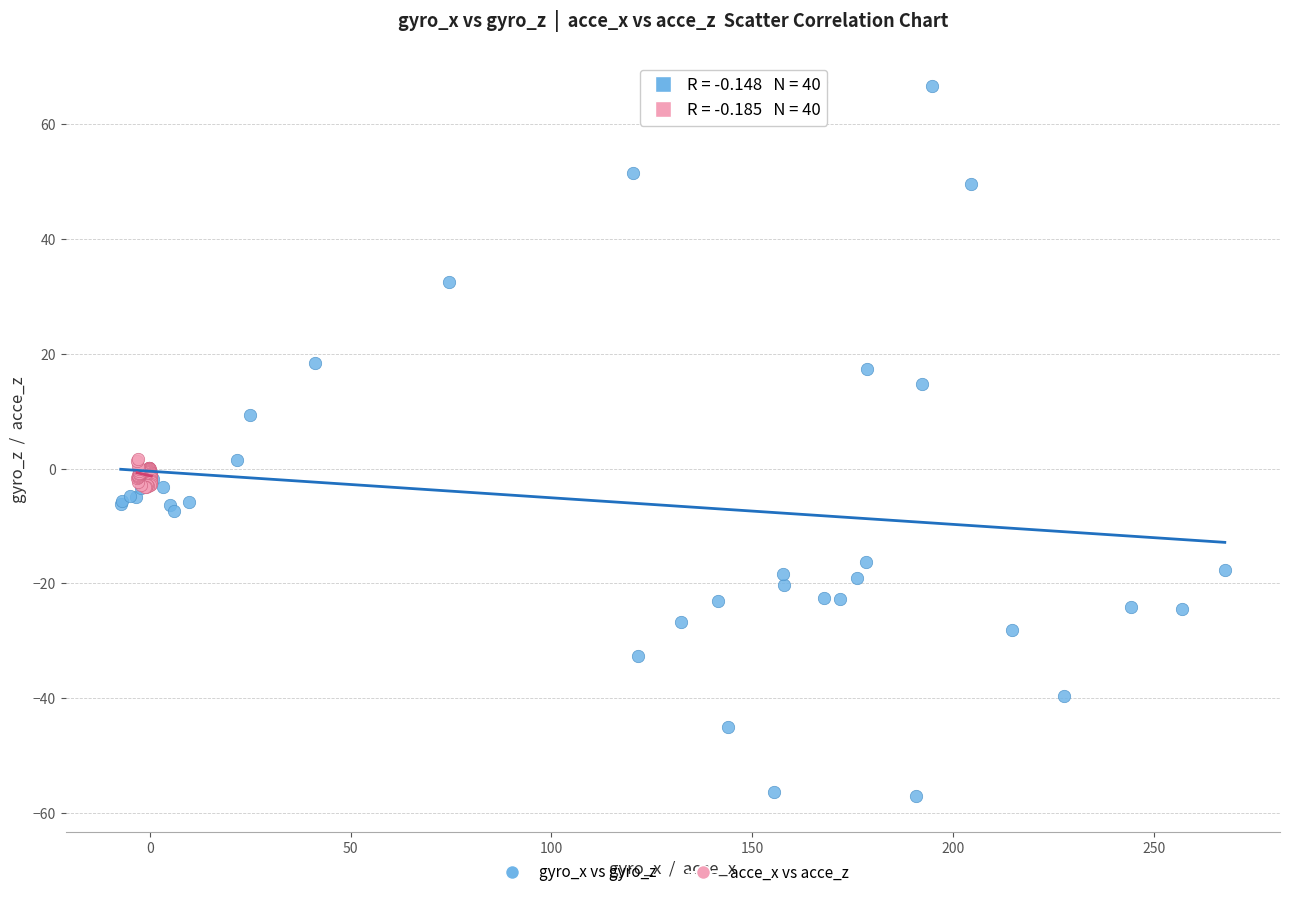

Which series has the widest spread of Y values?

gyro_x vs gyro_z